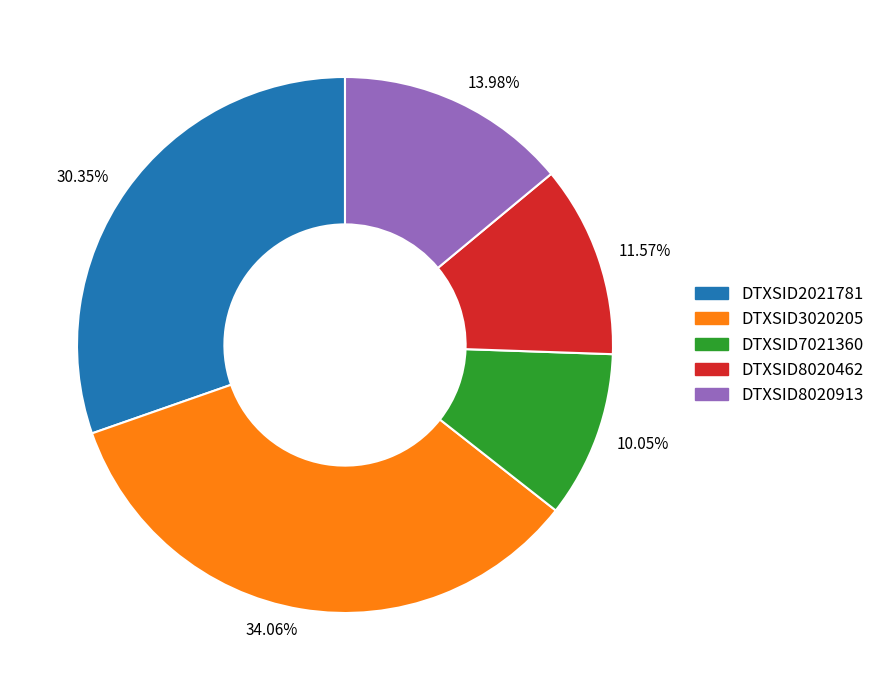

Combined, do 11.57% and 34.06% account for over 50%?

No